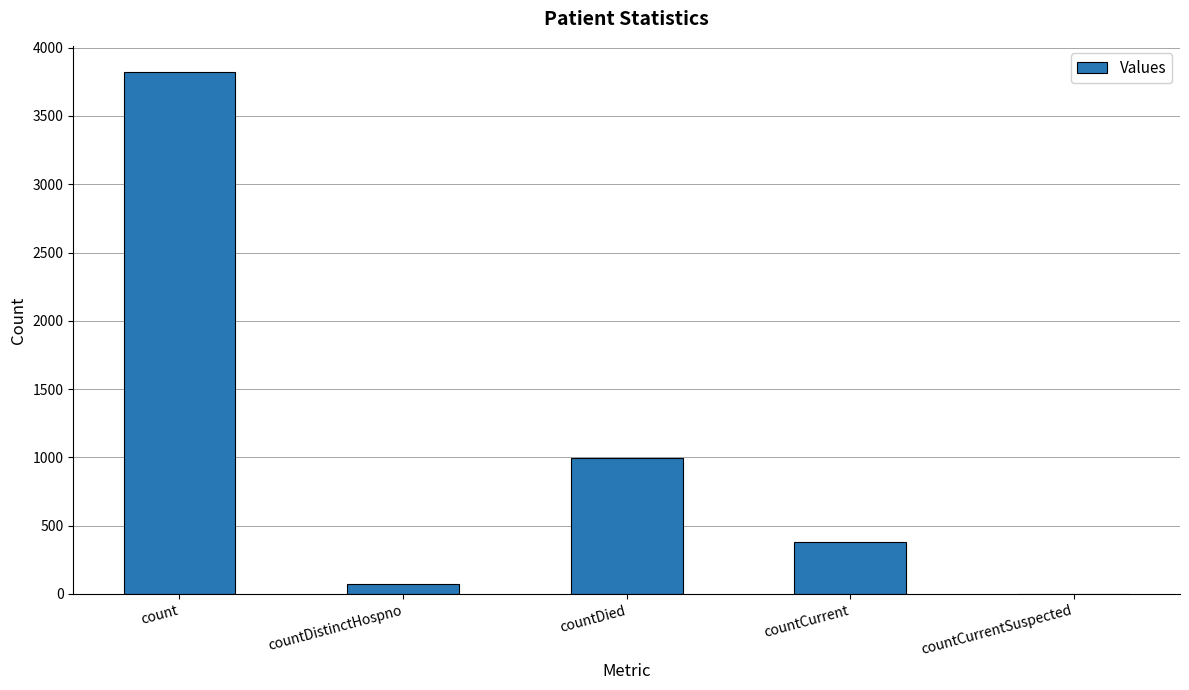

Which label corresponds to the largest value in the chart?

count